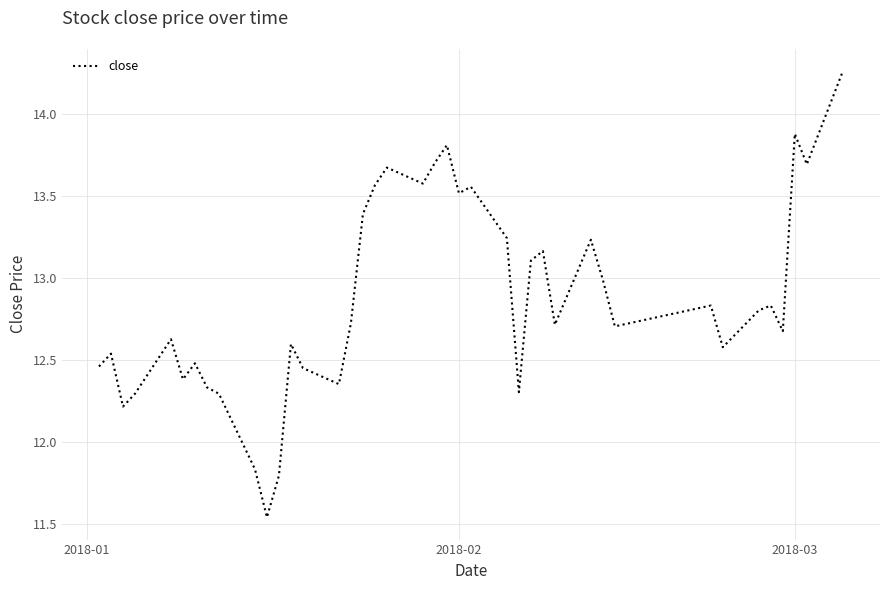

What is the difference between the maximum and minimum values?

2.7